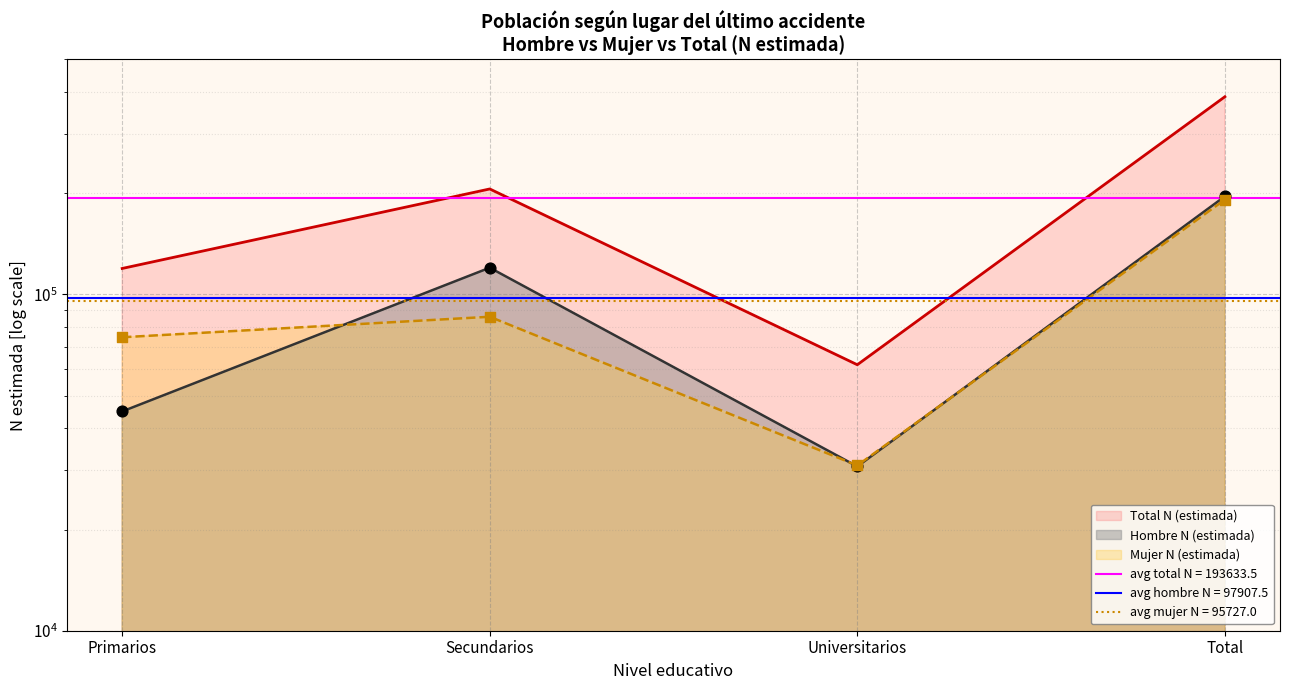

What is the total value across all series at Primarios?

238997